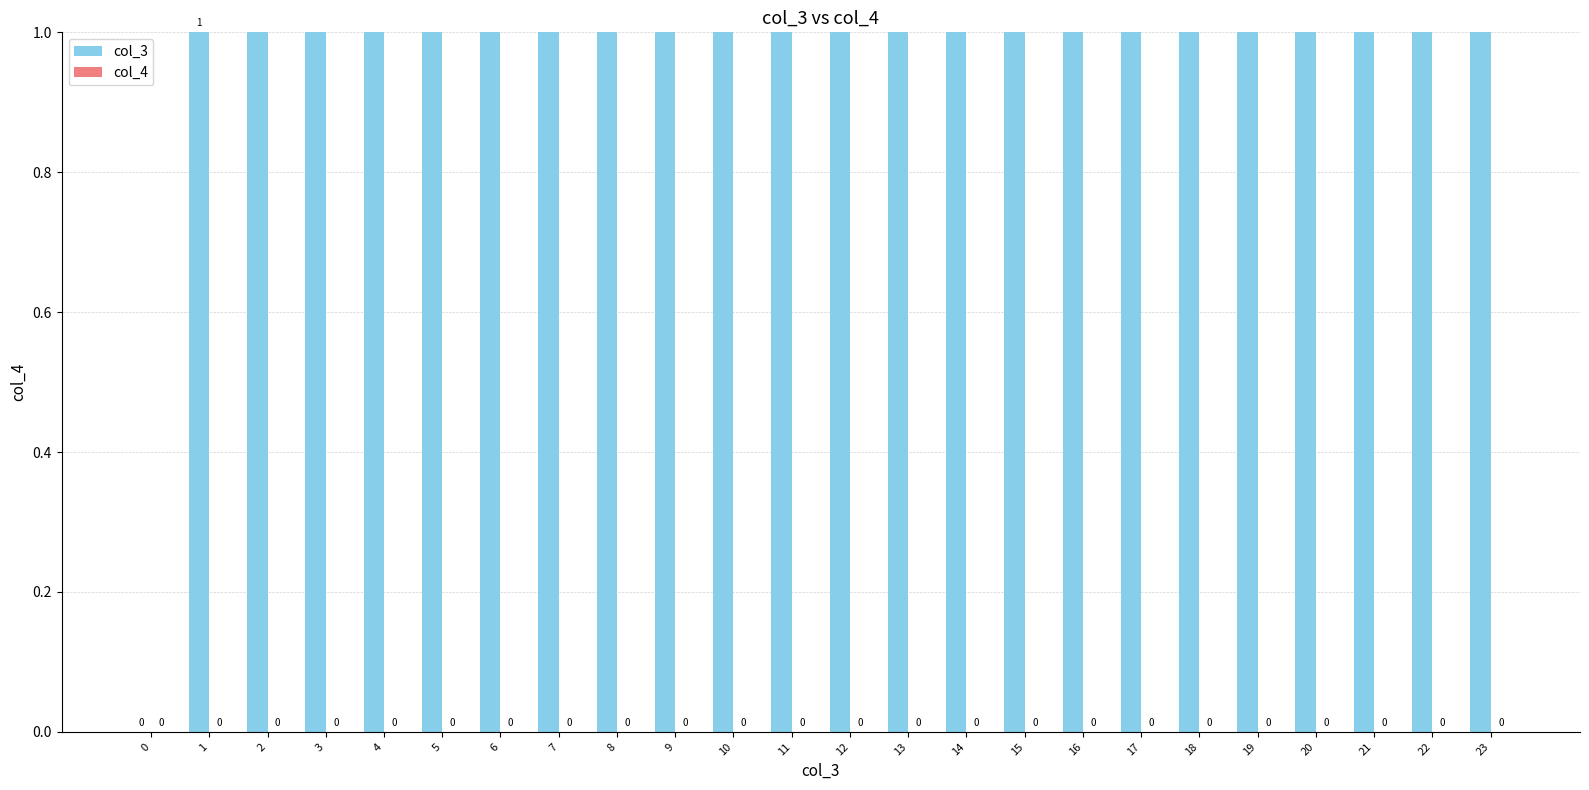

What are all the series names shown in the legend?

col_3, col_4